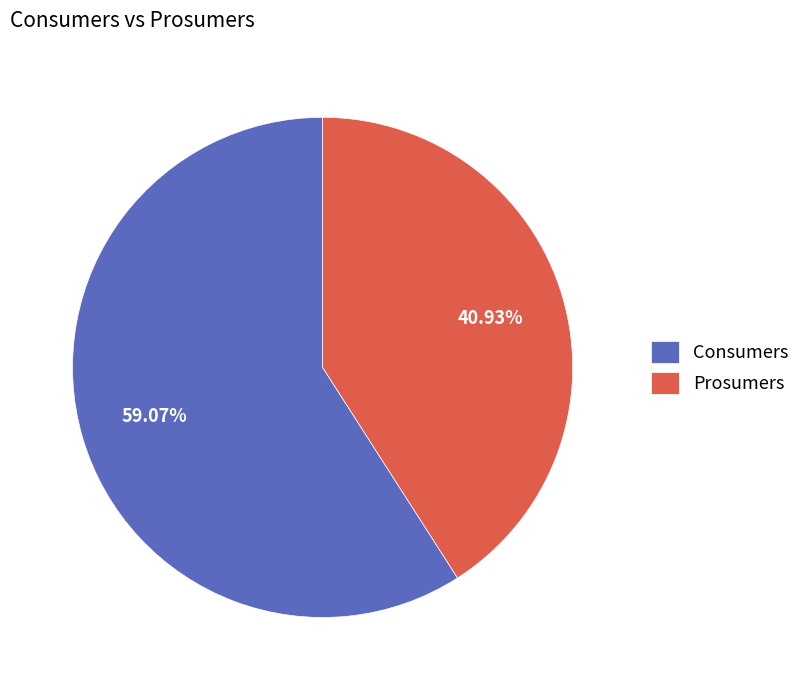

Which slice is the largest?

Consumers